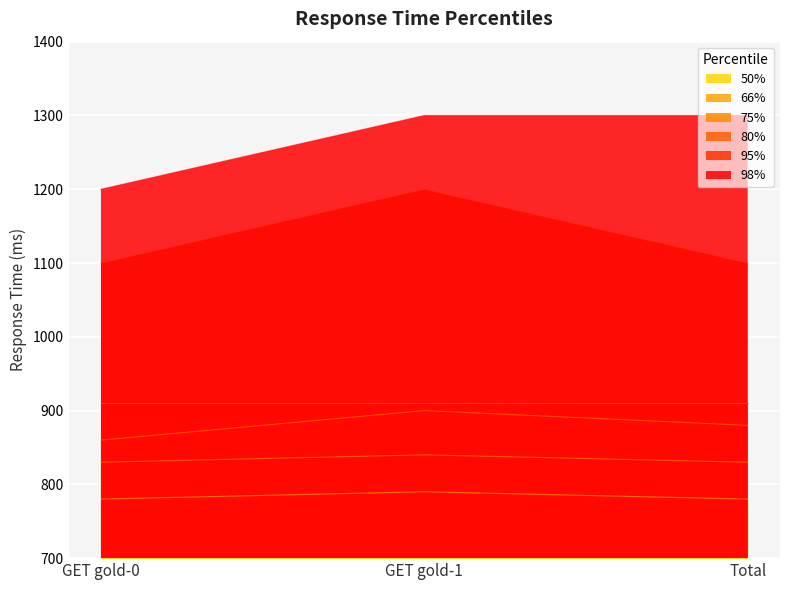

What is the sum of the 98% values at GET gold-0 and GET gold-1?

2500